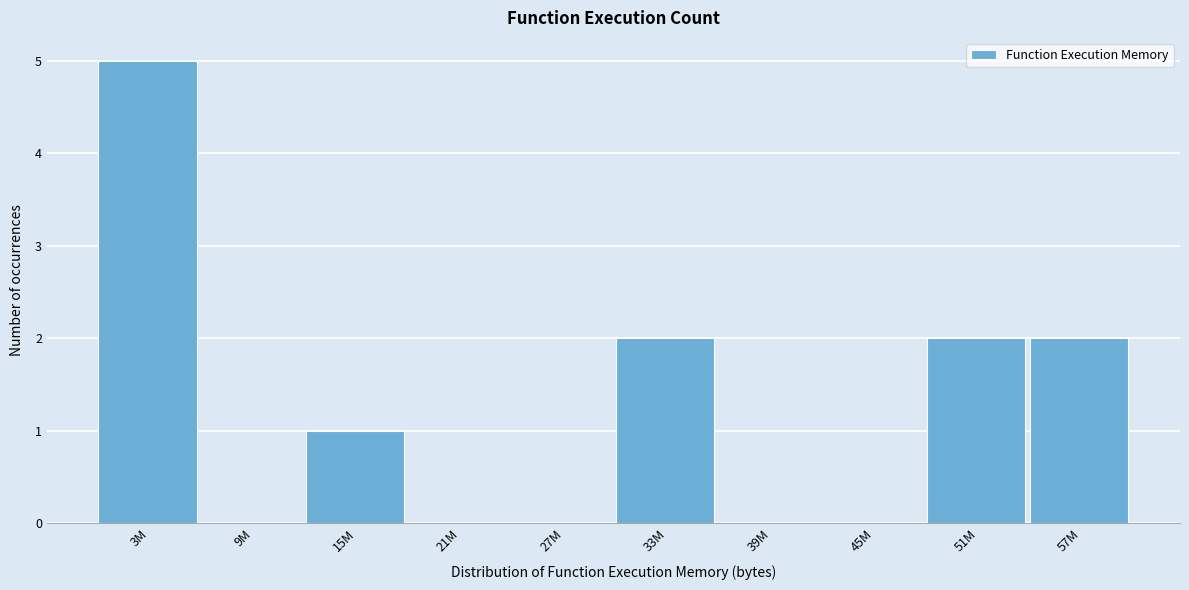

Reading left to right, what are all the values shown in this chart?

3M=5	9M=0	15M=1	21M=0	27M=0	33M=2	39M=0	45M=0	51M=2	57M=2